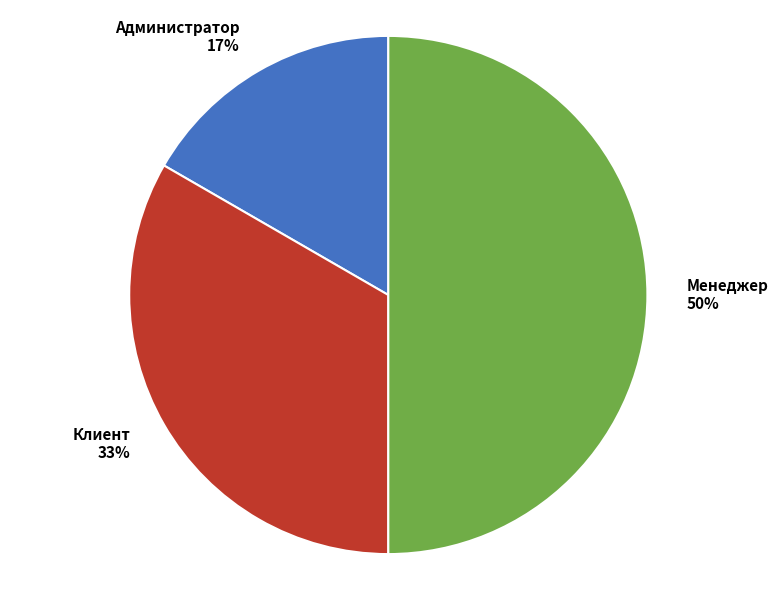

Does Администратор represent more than half of the total?

No